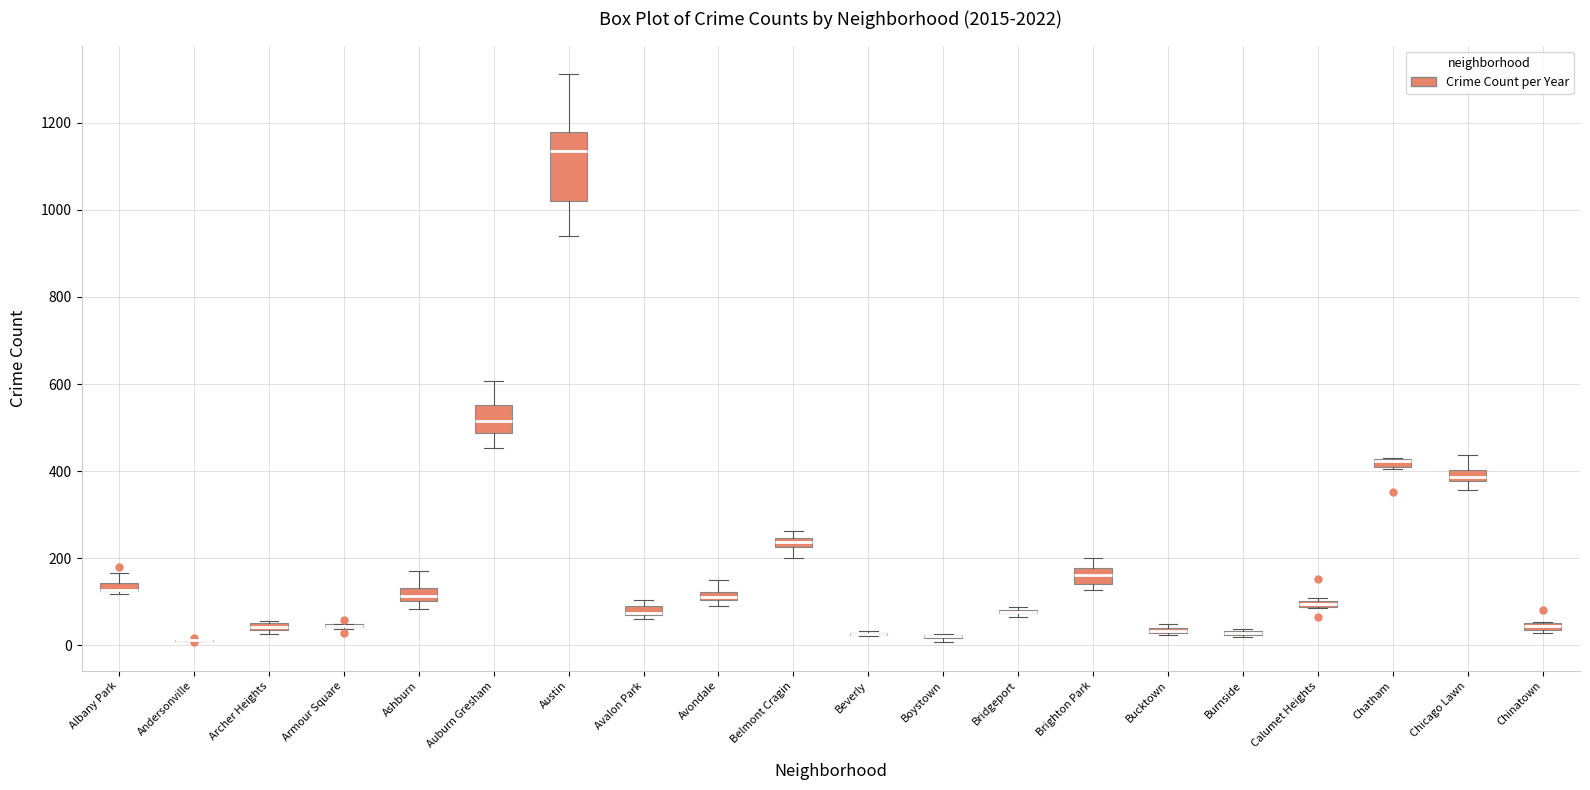

Which box is the tallest, from its lower edge to its upper edge?

Austin